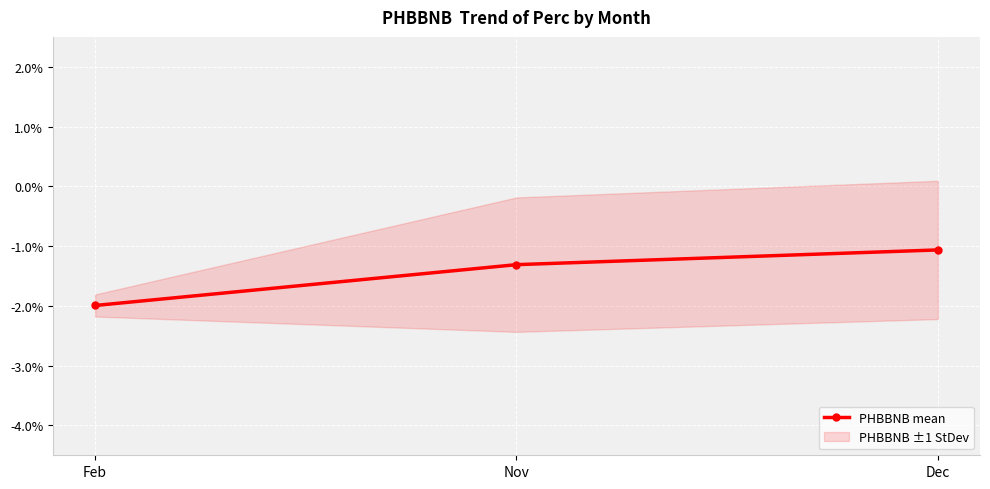

Reading left to right, what are all the values shown in this chart?

Feb=-2.0	Nov=-1.3	Dec=-1.1